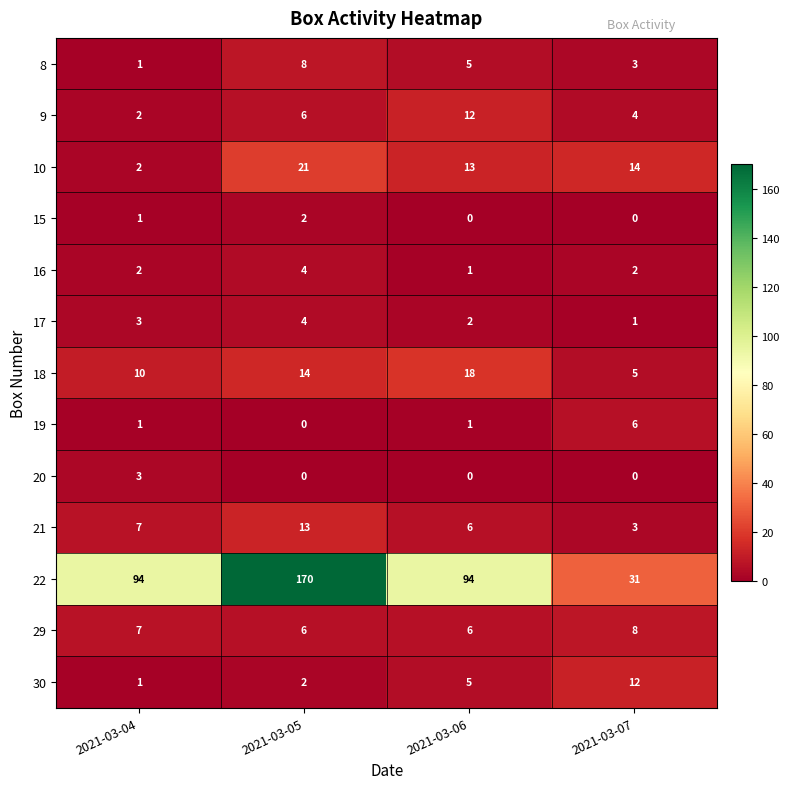

How many distinct data groups are displayed?

13